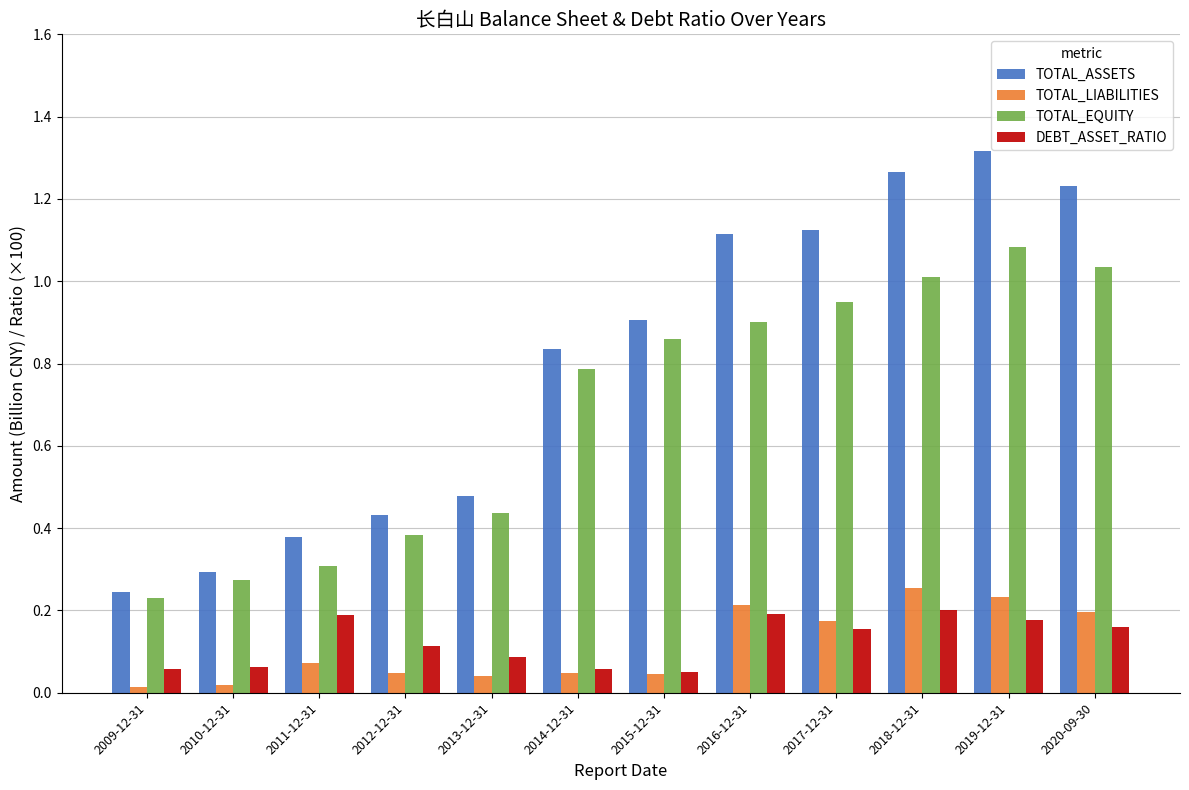

What is the sum of all DEBT_ASSET_RATIO values?

1.5